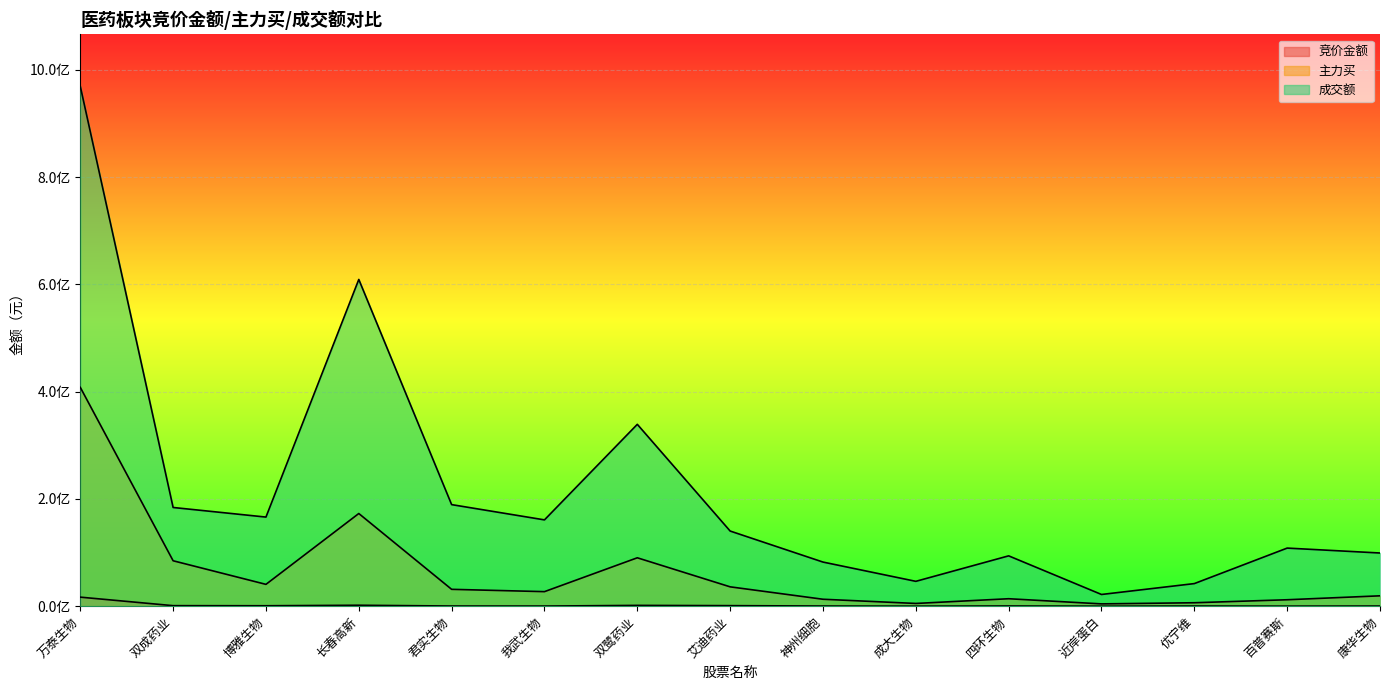

Rank the categories by 竞价金额 value from lowest to highest.

近岸蛋白, 成大生物, 百普赛斯, 我武生物, 康华生物, 优宁维, 神州细胞, 君实生物, 四环生物, 博雅生物, 双成药业, 艾迪药业, 双鹭药业, 长春高新, 万泰生物